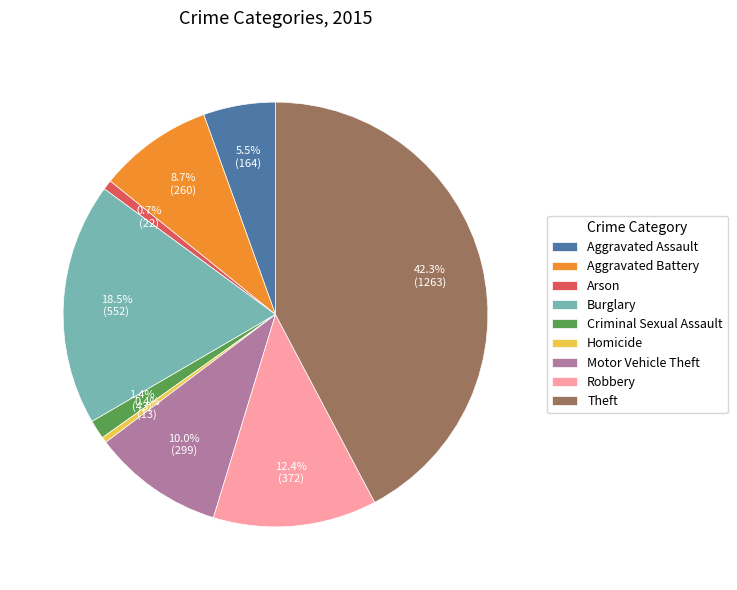

How much of the chart is everything except Arson?

99.3%